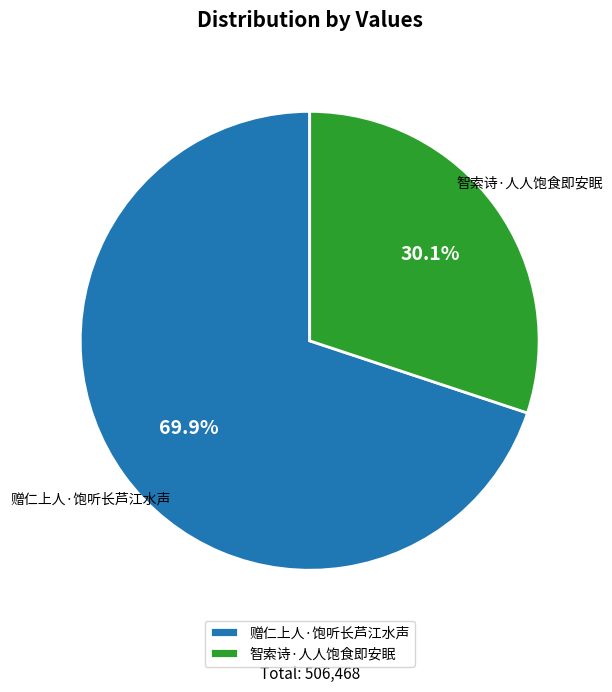

Which slice is the smallest?

智索诗·人人饱食即安眠